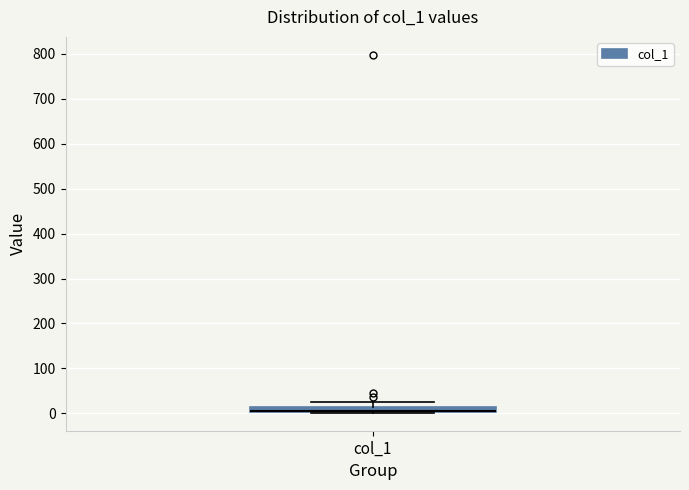

Where is the upper edge of the box for col_1 on the y-axis? The values are not printed on the chart, so give them approximately, as read against the axis.

10